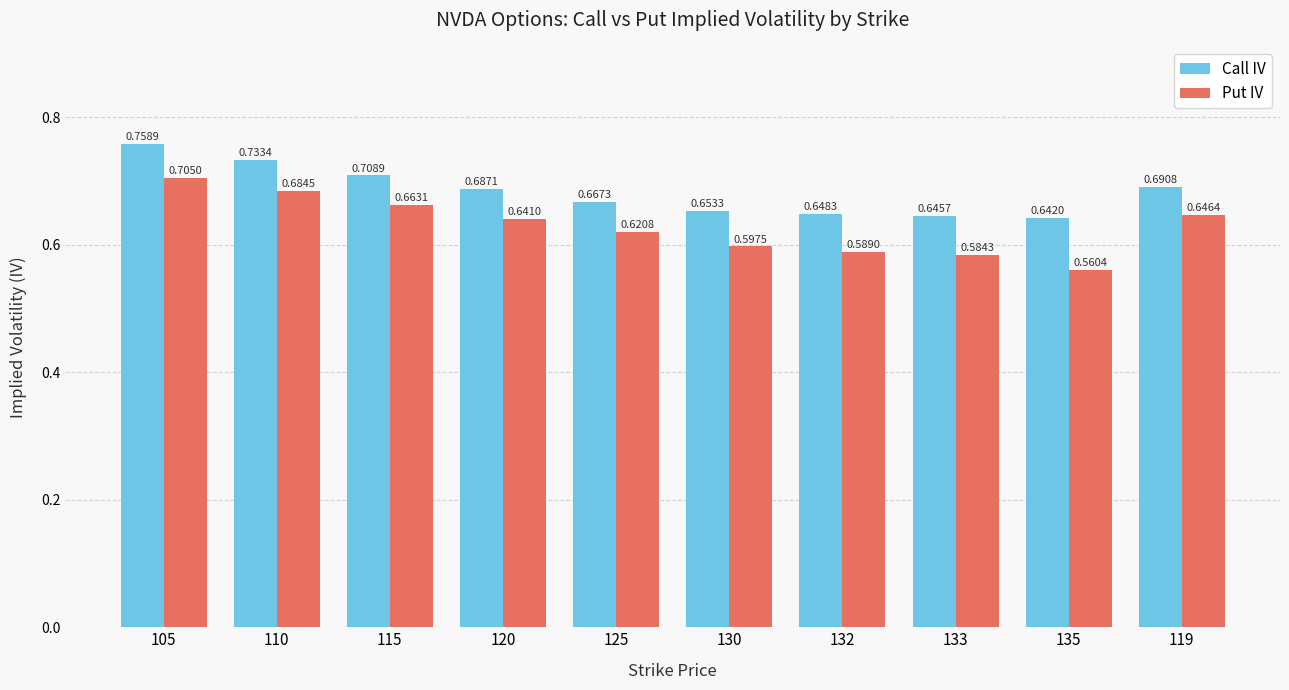

What is the sum of the Call IV values at 133 and 125?

1.3